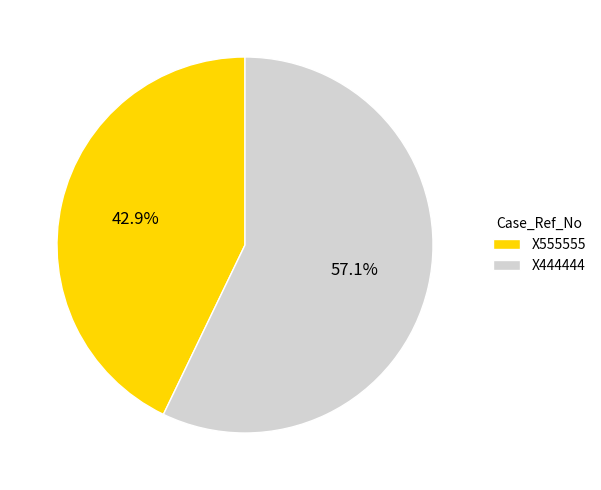

Between X444444 and X555555, which is larger?

X444444